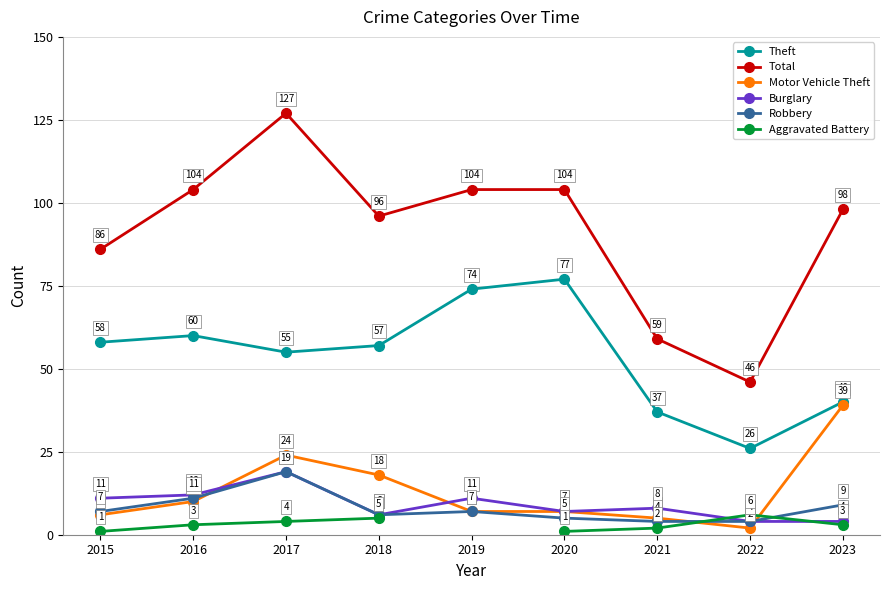

How many lines are shown in the chart?

6